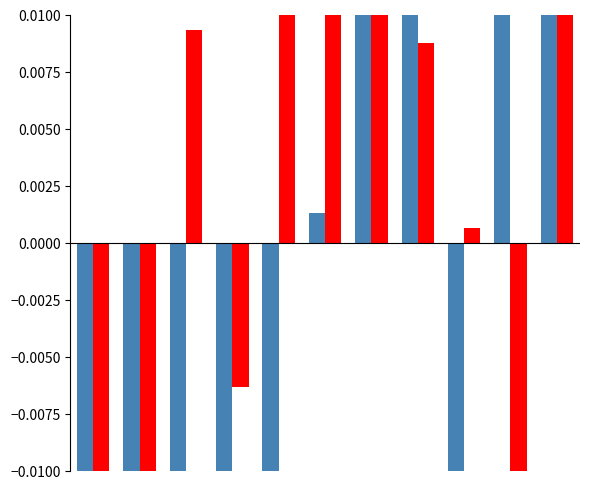

True or false: Aggravated Assault has a value of -0.1 at 2.

False